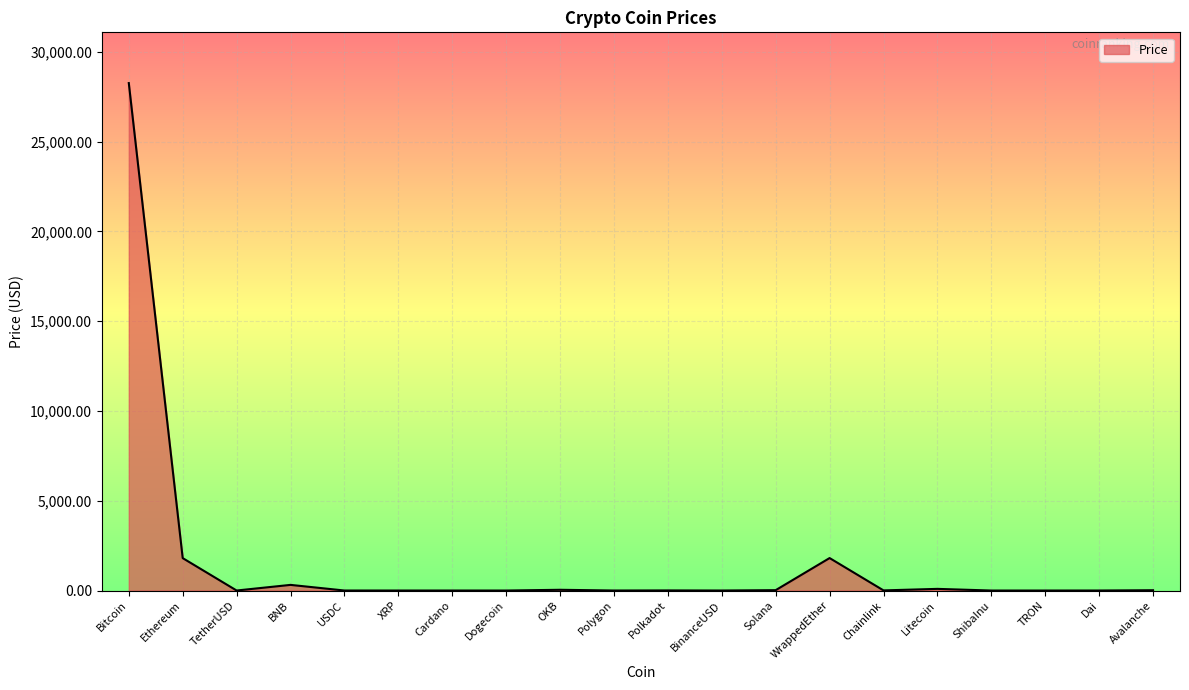

Read the value at Ethereum.

1804.5